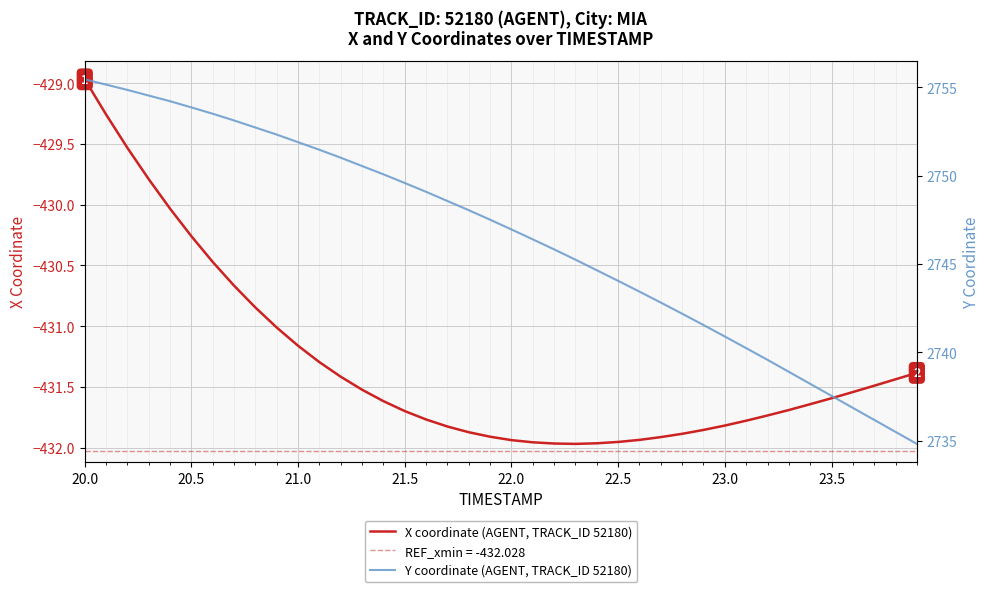

At which label does X coordinate (AGENT, TRACK_ID 52180) reach its peak?

20.0